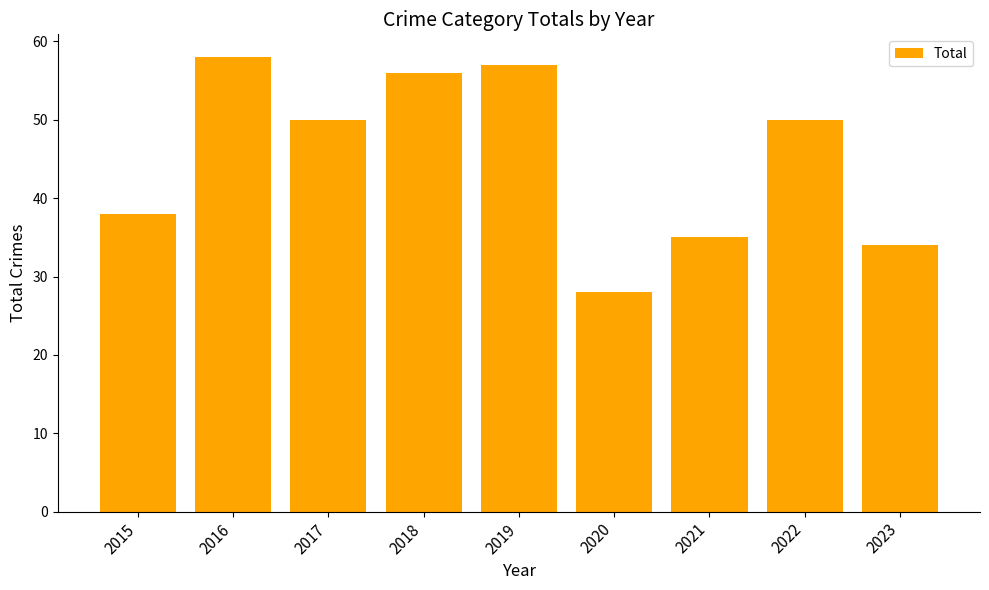

What is the sum of all values?

406